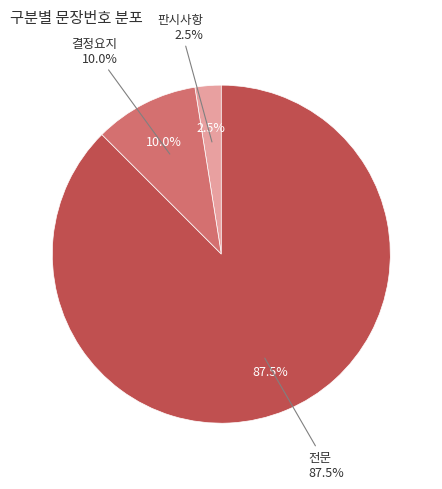

To the nearest percent, what portion does 전문 represent?

88%